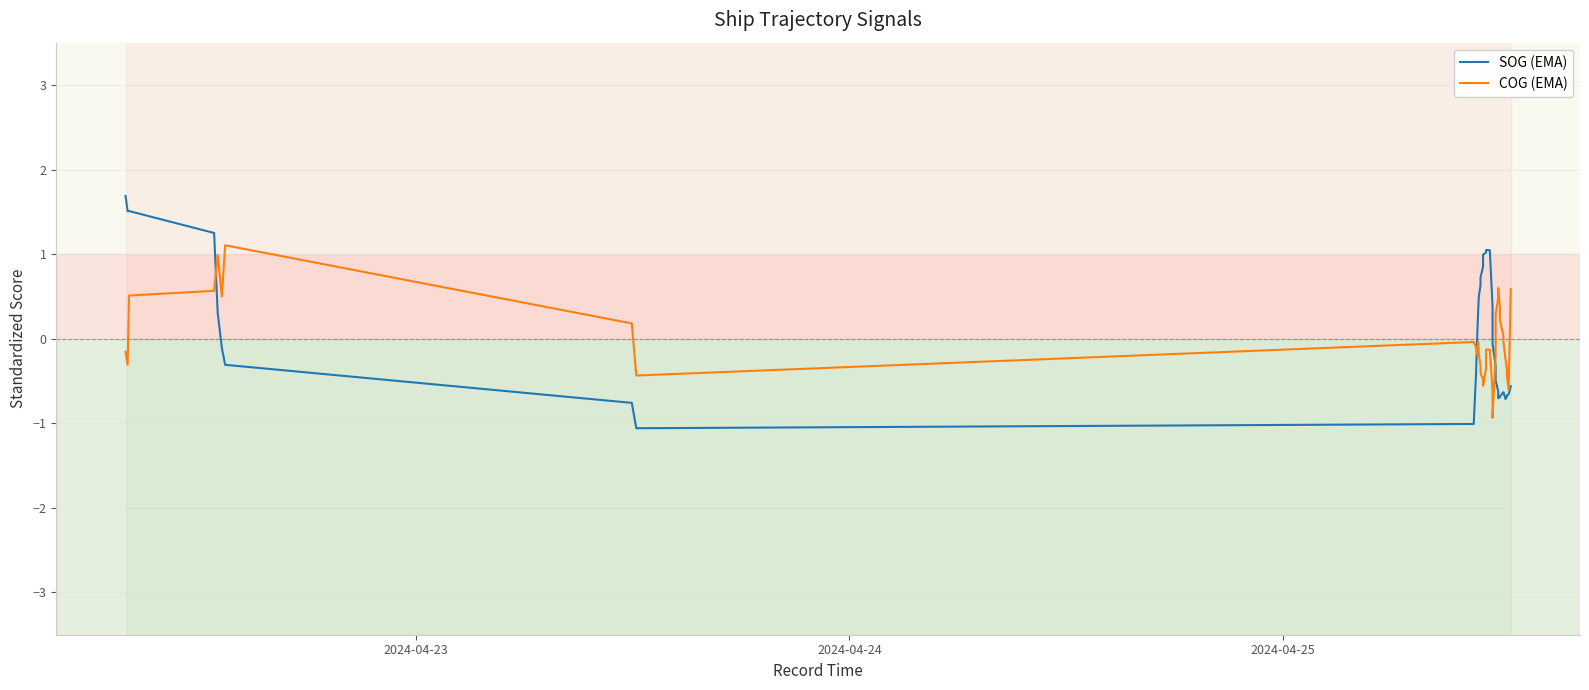

How many positive values does the COG (EMA) series have?

14